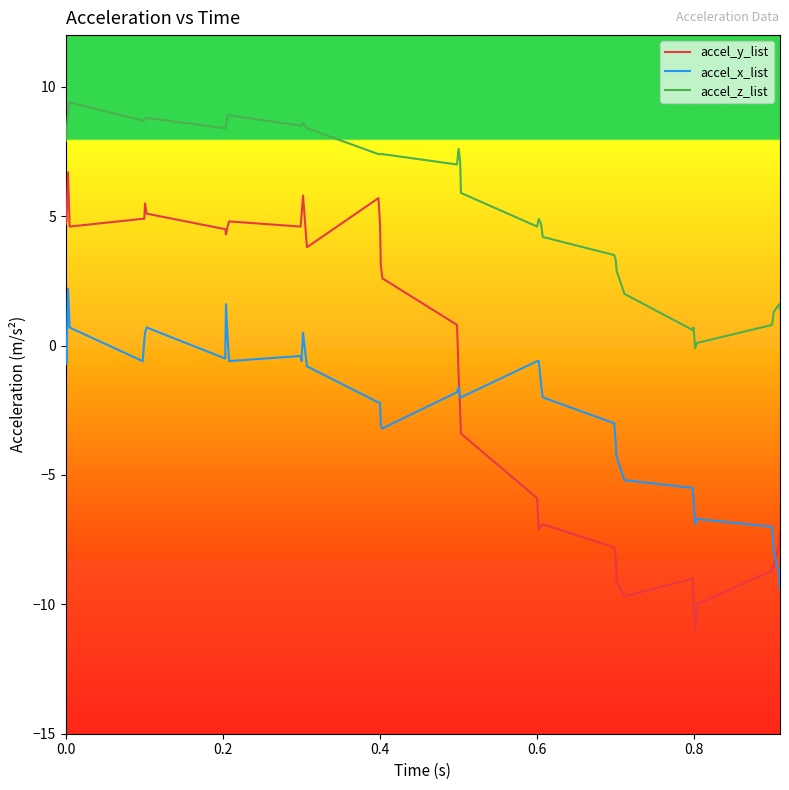

What is the maximum value for accel_x_list?

2.2